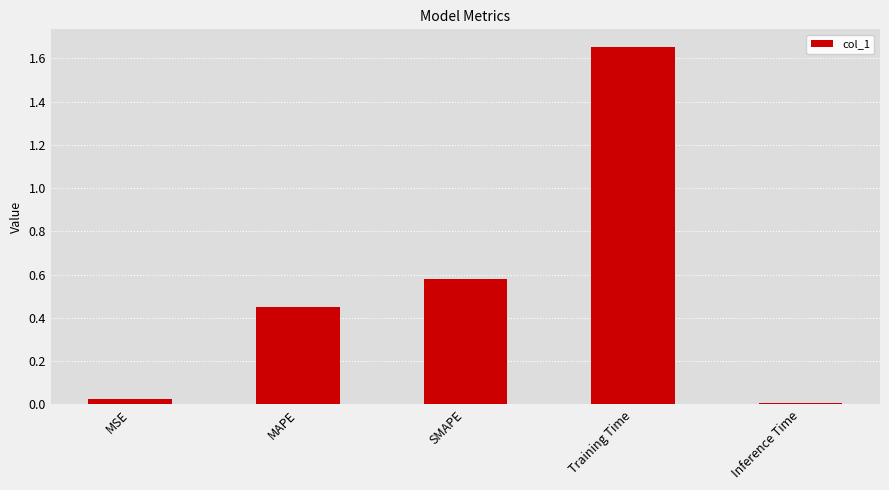

List the labels in order of value, largest first.

Training Time, SMAPE, MAPE, MSE, Inference Time